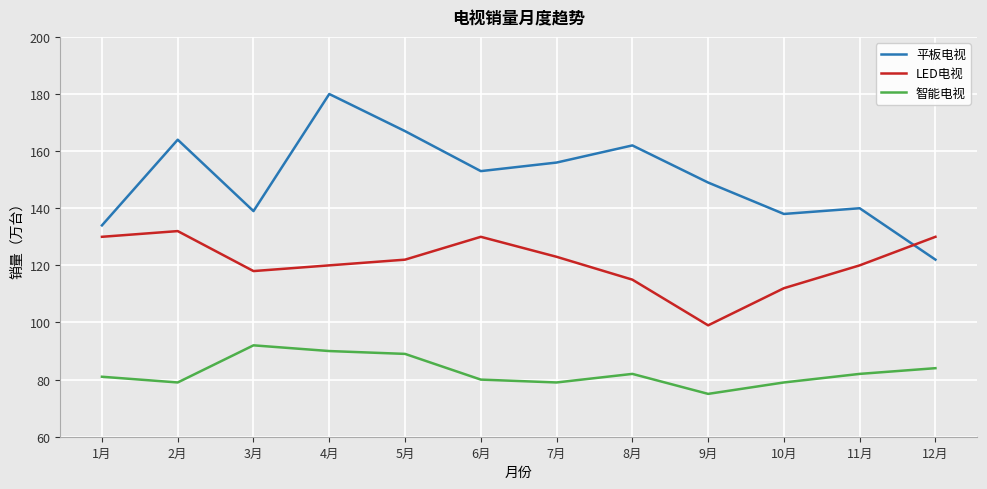

What is the sum of all 平板电视 values?

1804